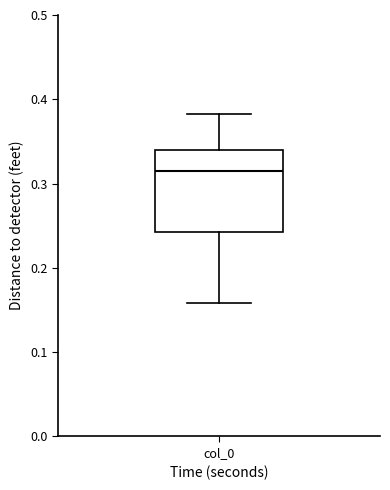

Read this box plot against the y-axis: the position of the median line, the range covered by the box, and the ends of both whiskers. The values are not printed on the chart, so give them approximately, as read against the axis.

median 0.32, box 0.24 to 0.34, whiskers 0.16 to 0.38